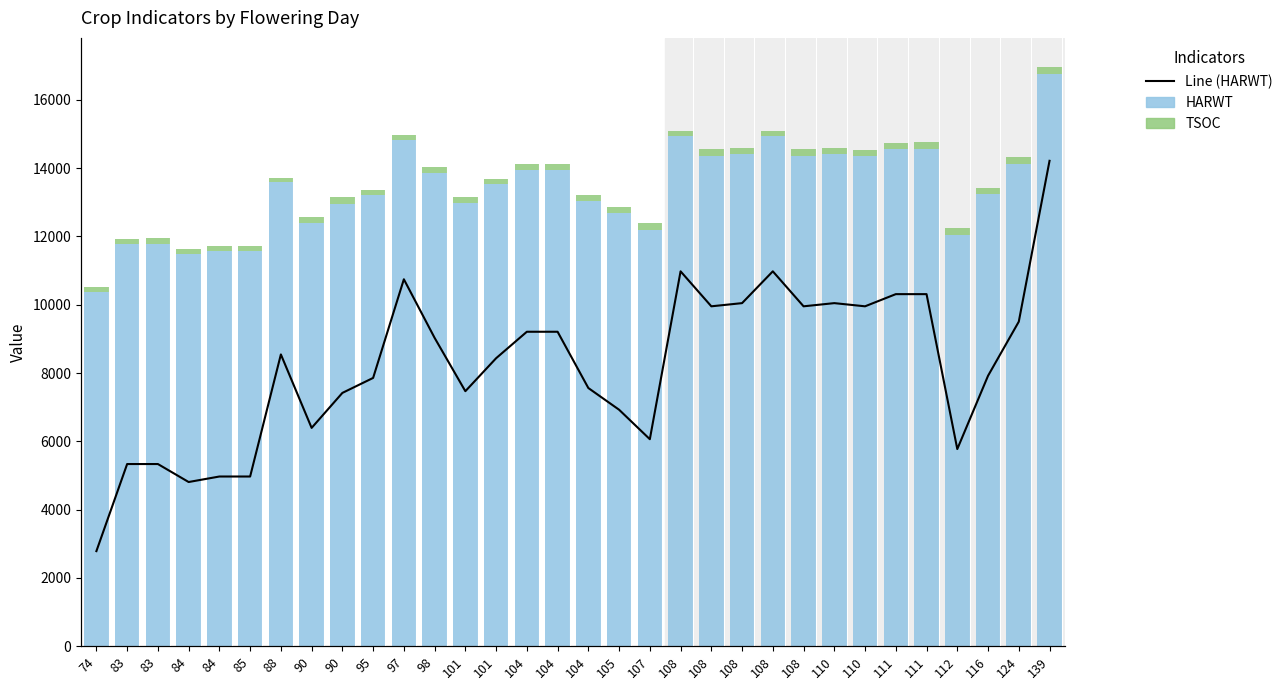

What is the highest value of the TSOC series?

220